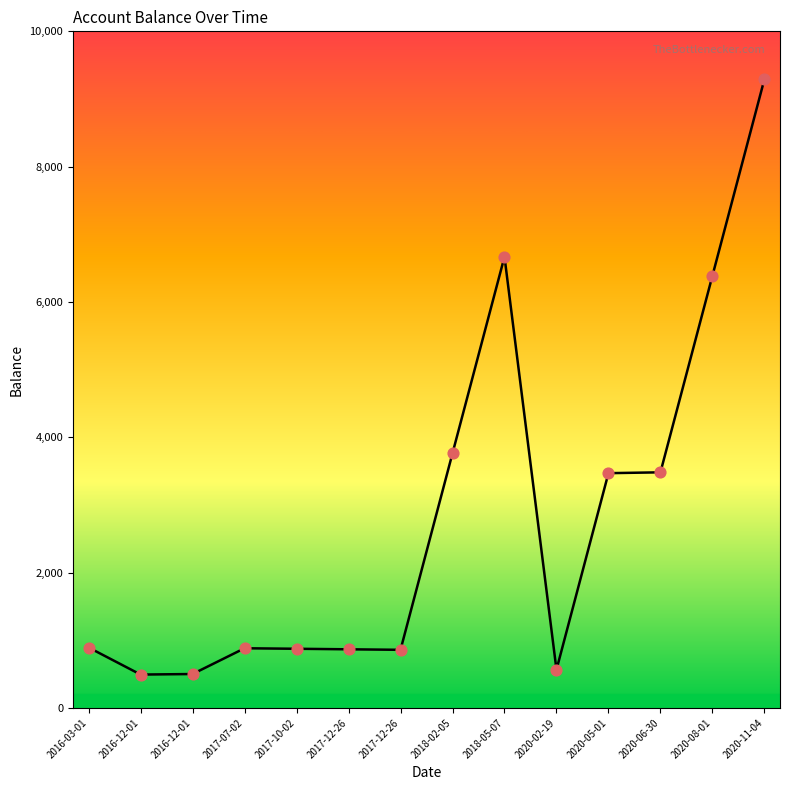

What is the ratio of the value at 2018-02-05 to the value at 2020-05-01?

1.1